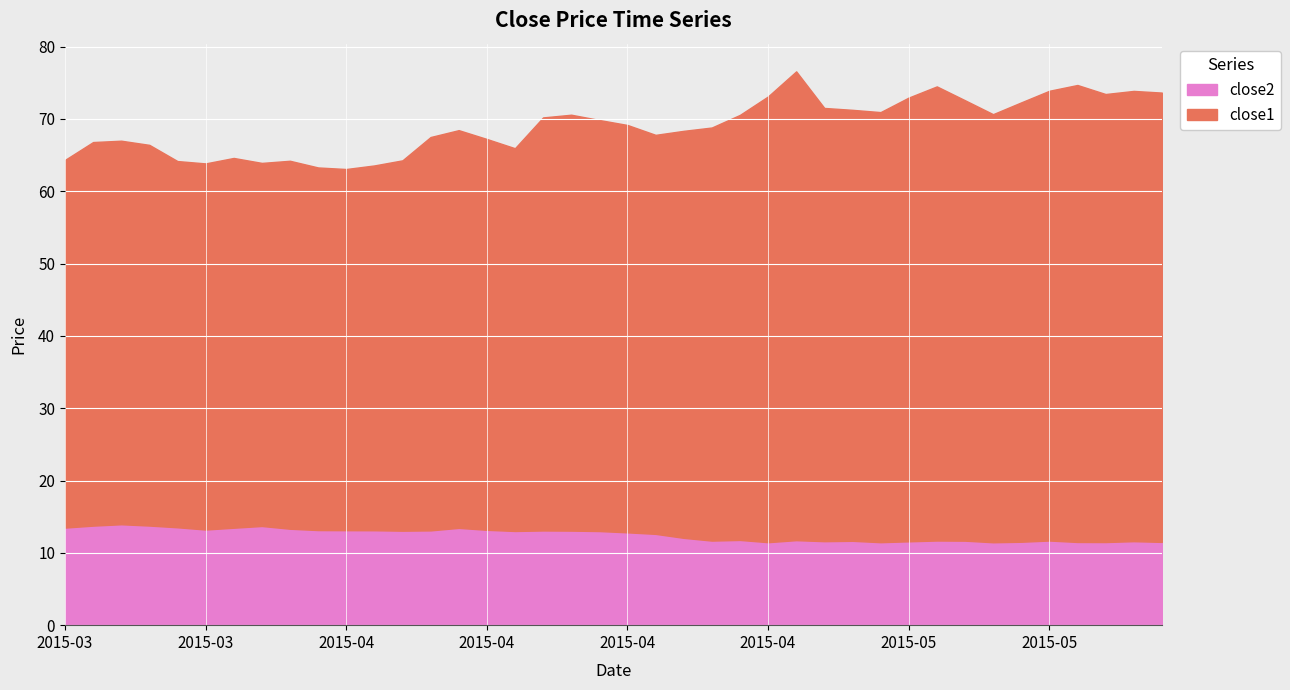

What is the difference between the maximum and minimum values in the close2 series?

2.5